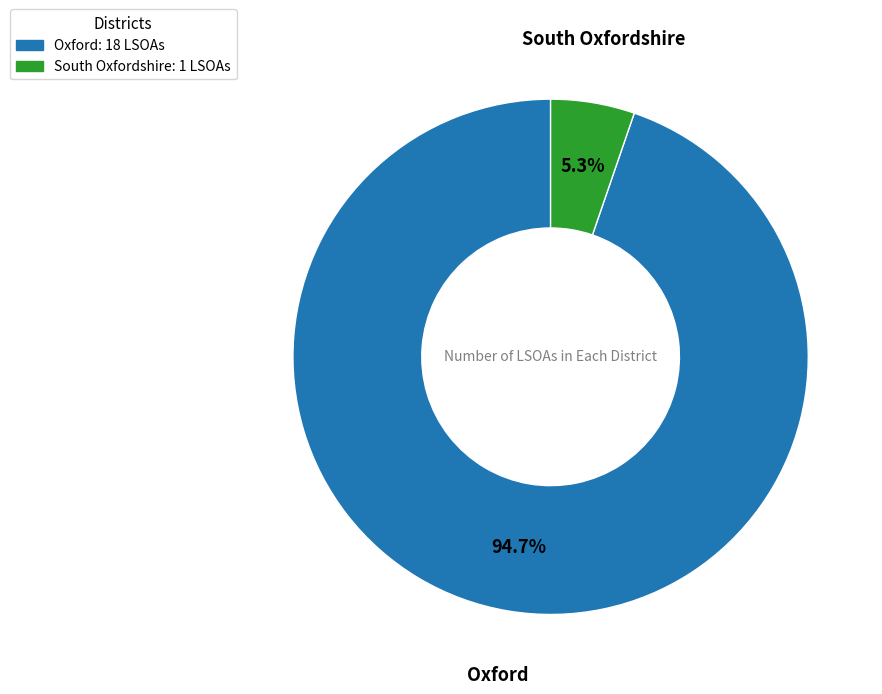

Rank the categories by value from lowest to highest.

South Oxfordshire, Oxford